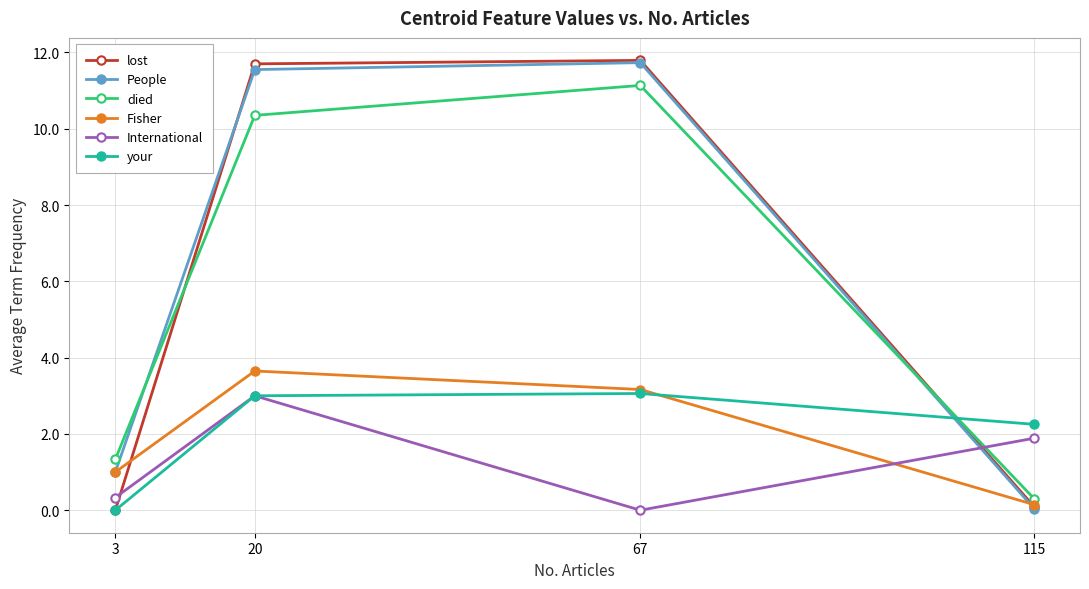

How many values in the International series are below 1?

2